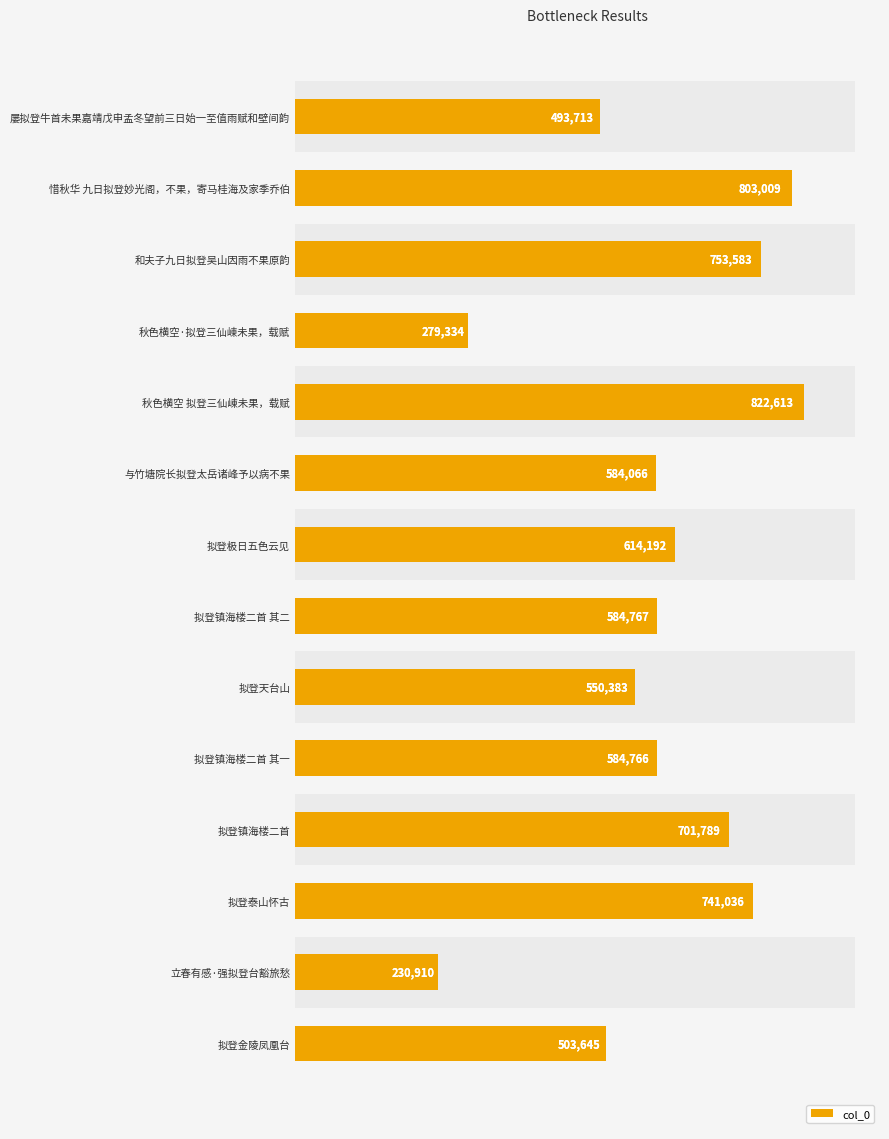

How many series are shown in this chart?

1